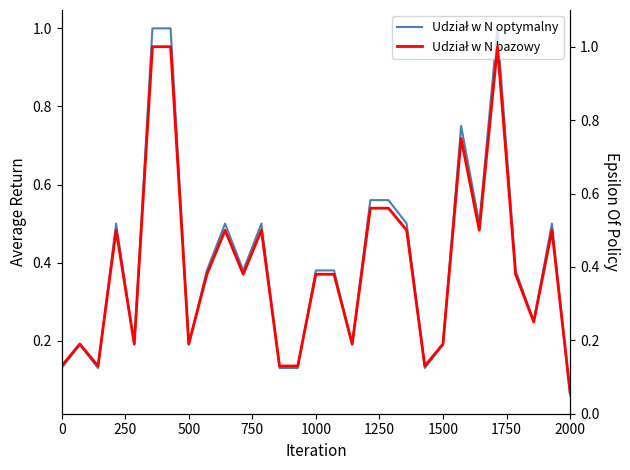

What is the sum of all Udział w N bazowy values?

11.7